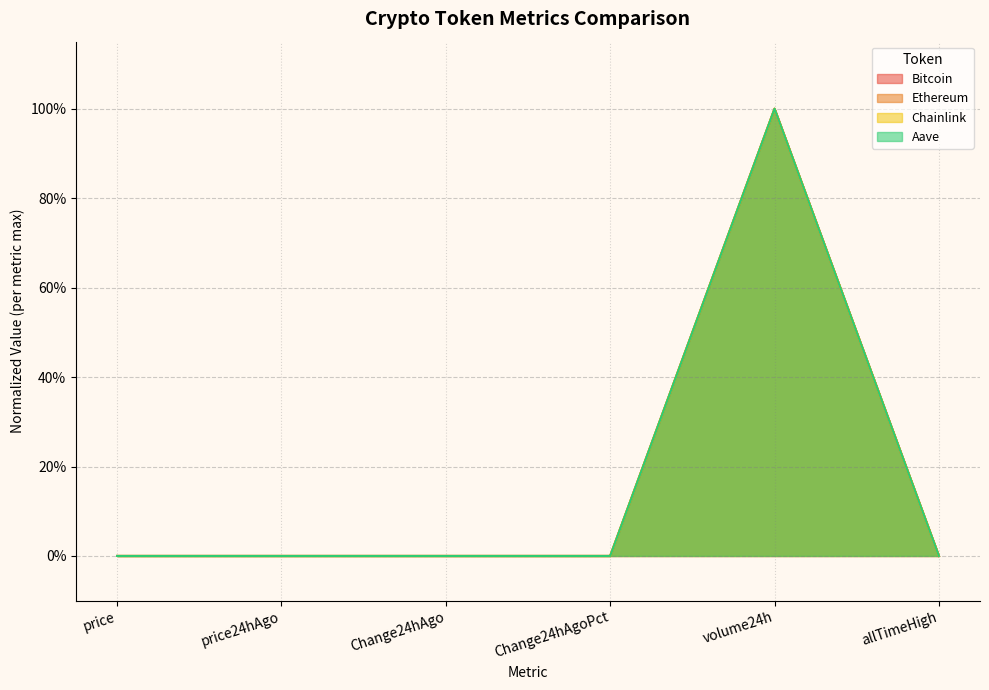

What is the label of the 4th point from the left?

Change24hAgoPct